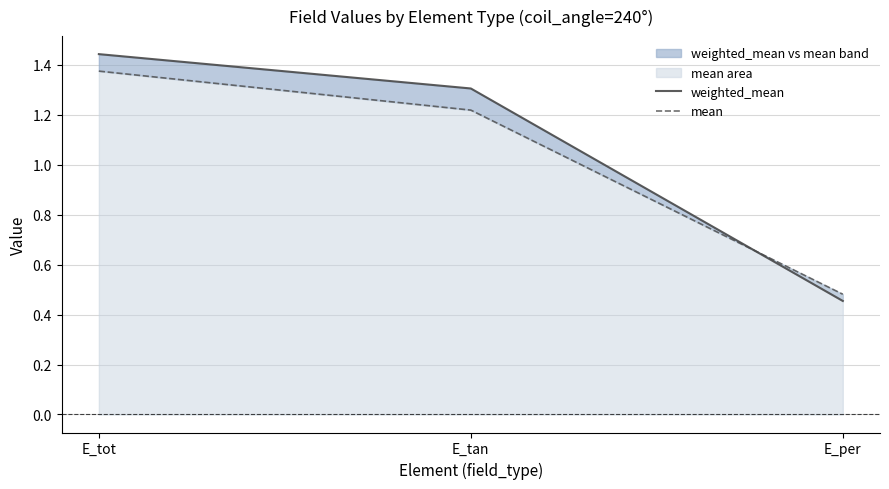

At E_tan, list the series in order from smallest to largest.

mean, weighted_mean